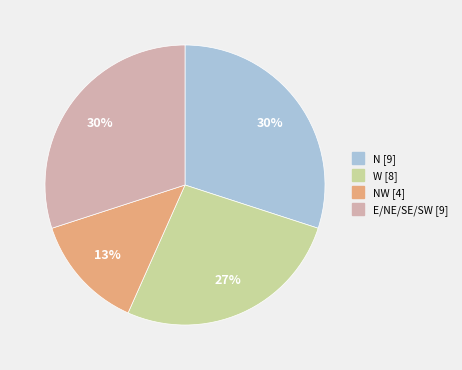

Is there a majority slice in this chart?

No